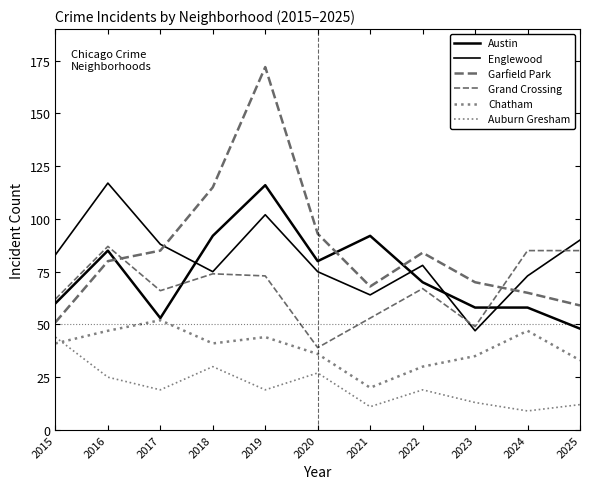

What is the value of the Englewood point at the 7th from the left?

64